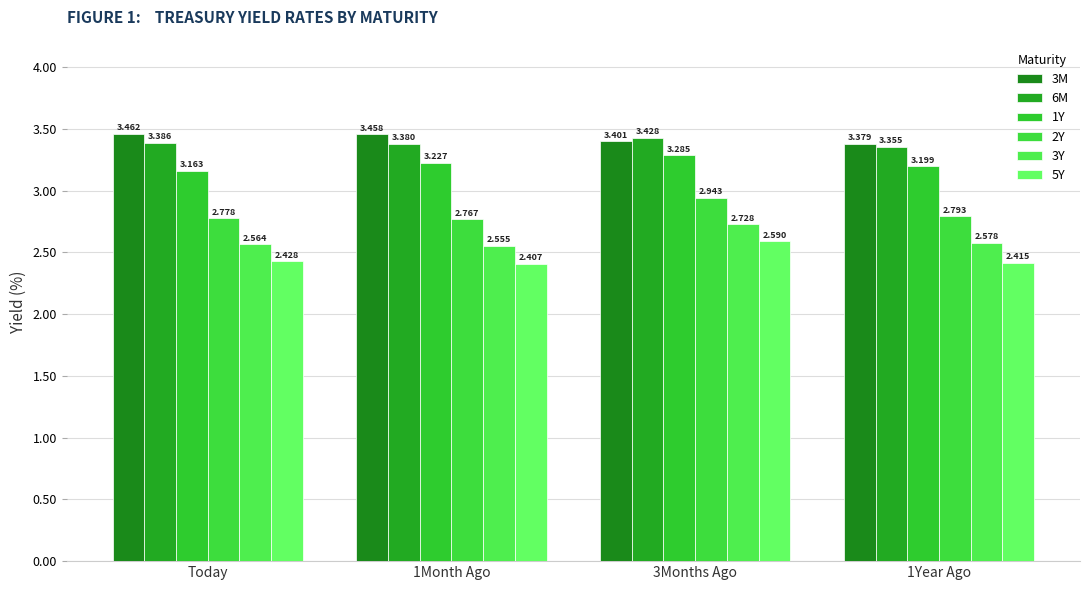

How many 3M values are between 3 and 4?

4